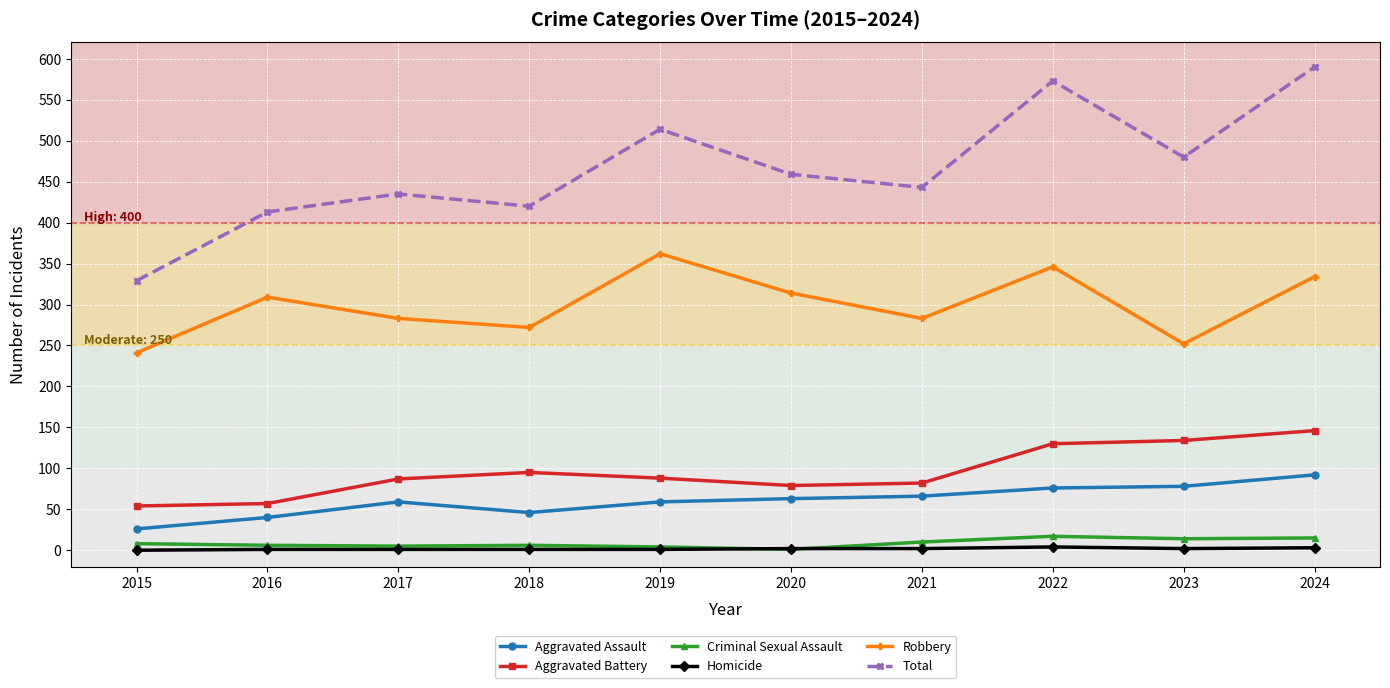

Between 2015 and 2022, which series saw the biggest shift?

Total